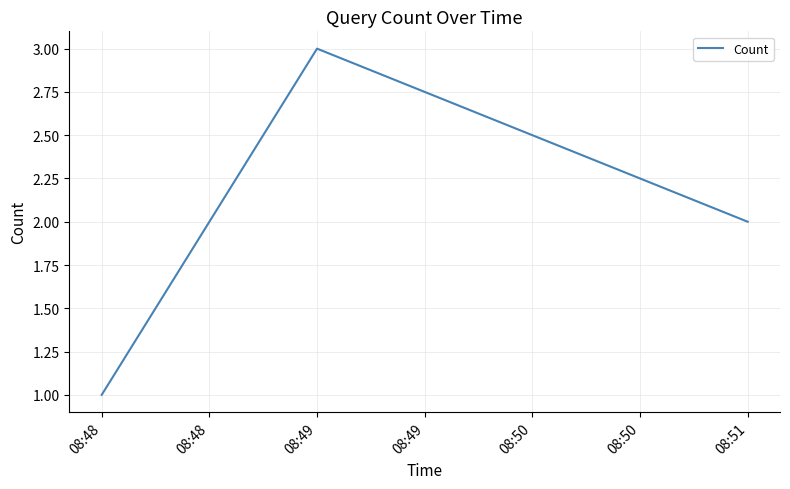

What is the change in value from 08:48 to 08:49?

+2